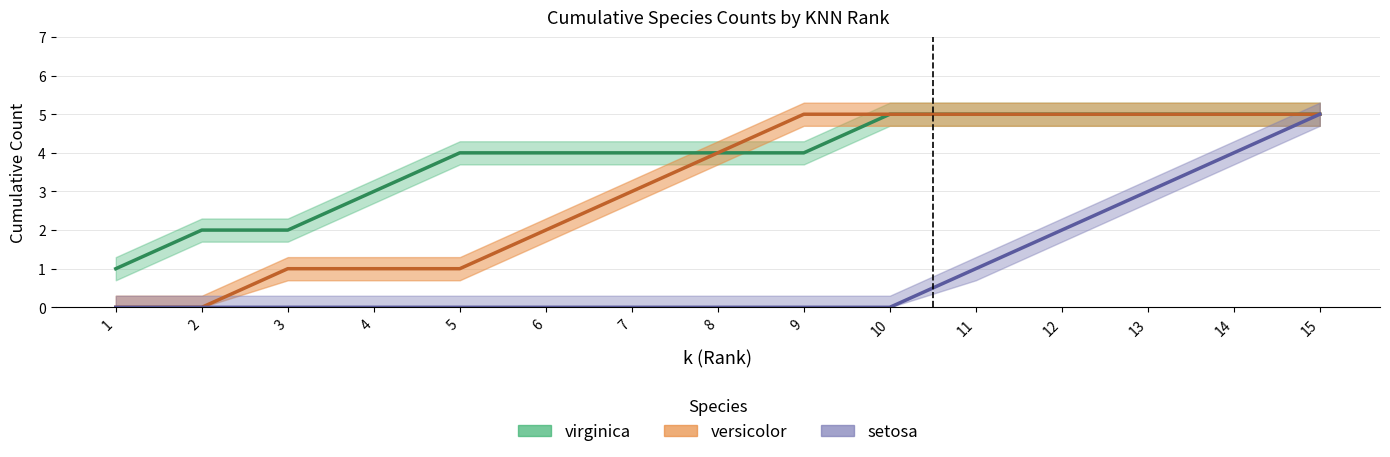

Which label corresponds to the largest value in the chart?

15